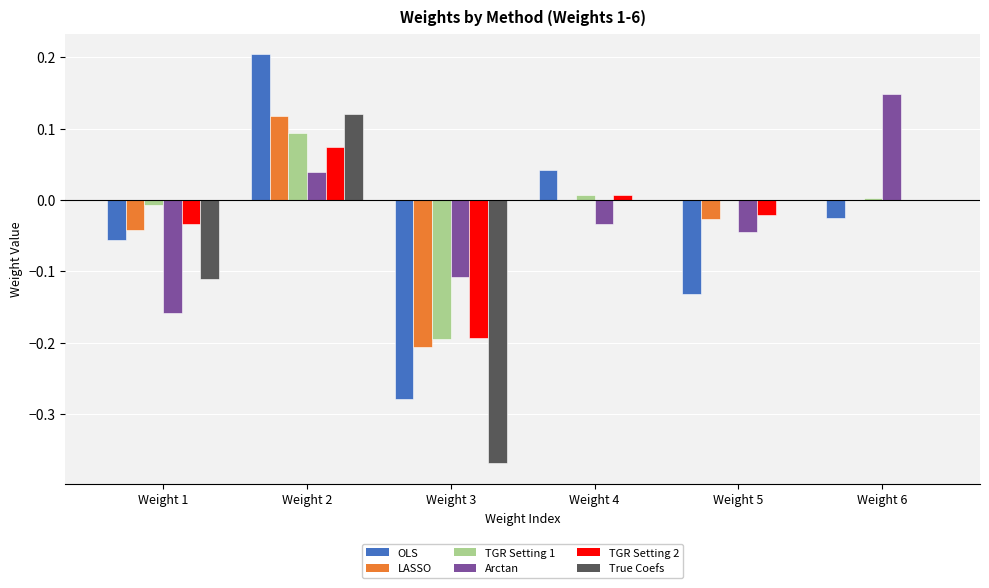

Is the value of OLS at Weight 5 greater than the value of TGR Setting 1 at Weight 6?

No